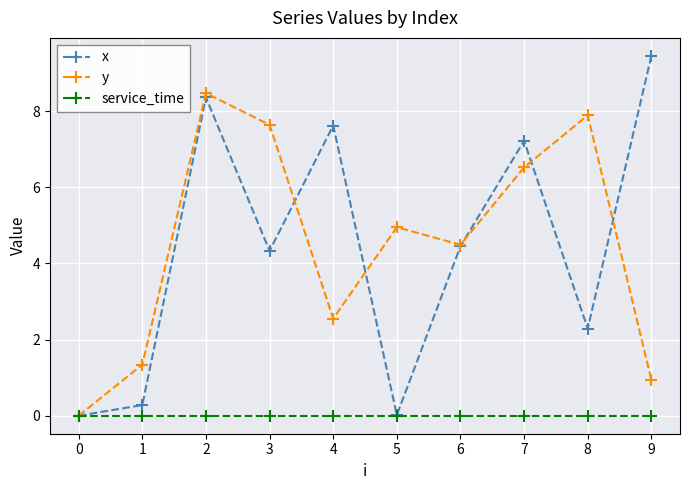

The value of service_time at 6 is 0.0. True or false?

True